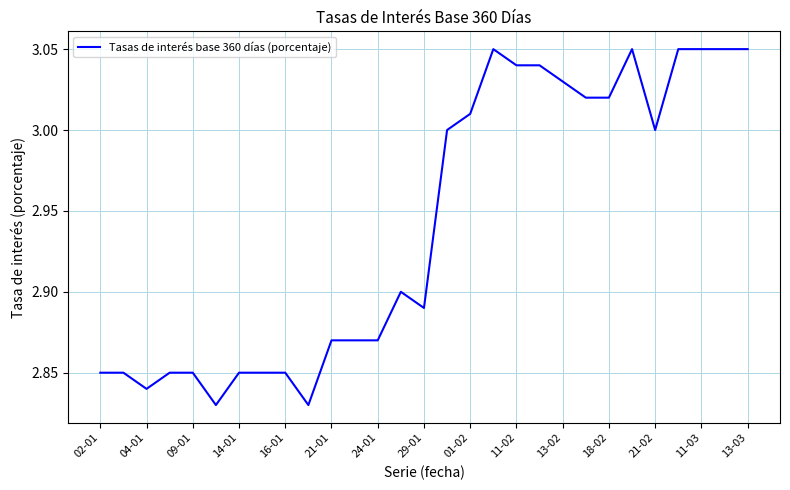

What is the sum of all values?

85.3